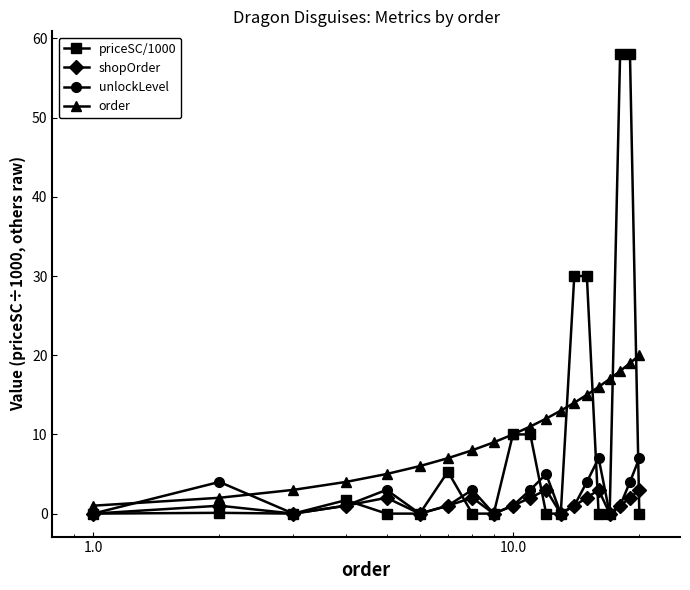

List the series in order of their peak value, lowest first.

shopOrder, unlockLevel, order, priceSC/1000